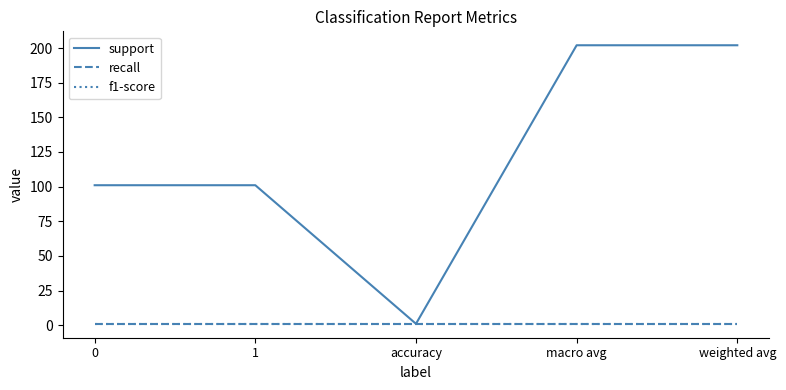

What is the value of the f1-score point at the 4th from the left?

1